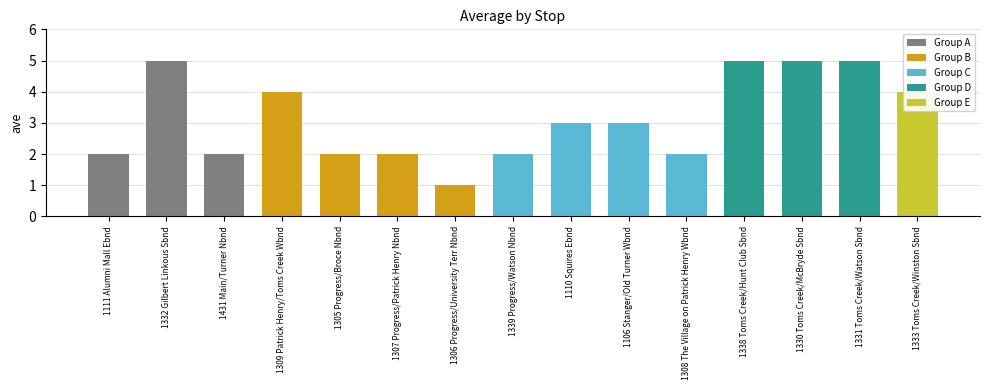

Reading right to left, transcribe all the data shown in this chart.

1333 Toms Creek/Winston Sbnd=4	1331 Toms Creek/Watson Sbnd=5	1330 Toms Creek/McBryde Sbnd=5	1338 Toms Creek/Hunt Club Sbnd=5	1308 The Village on Patrick Henry Wbnd=2	1106 Stanger/Old Turner Wbnd=3	1110 Squires Ebnd=3	1339 Progress/Watson Nbnd=2	1306 Progress/University Terr Nbnd=1	1307 Progress/Patrick Henry Nbnd=2	1305 Progress/Broce Nbnd=2	1309 Patrick Henry/Toms Creek Wbnd=4	1431 Main/Turner Nbnd=2	1332 Gilbert Linkous Sbnd=5	1111 Alumni Mall Ebnd=2